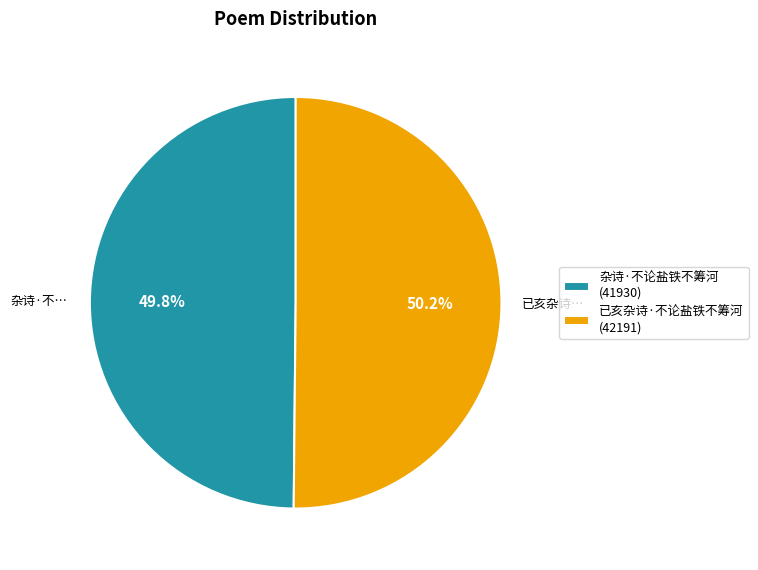

How many slices are in this pie chart?

2